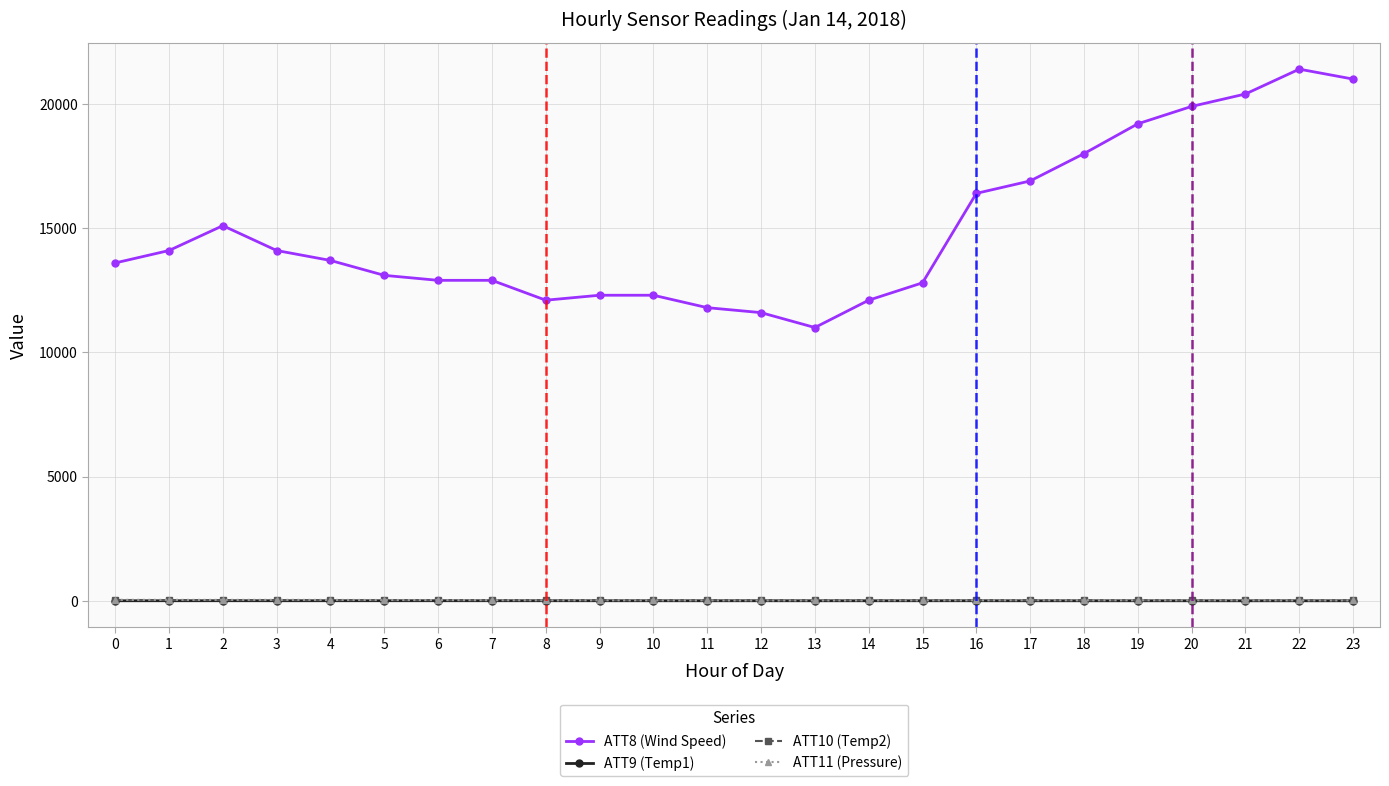

What is the value of the ATT11 (Pressure) point at the 20th from the left?

24.8